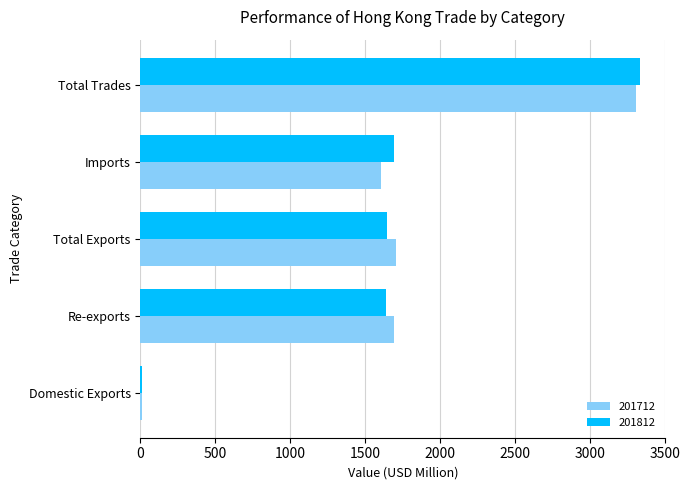

The value of 201812 at Total Exports is 1648.4. True or false?

True